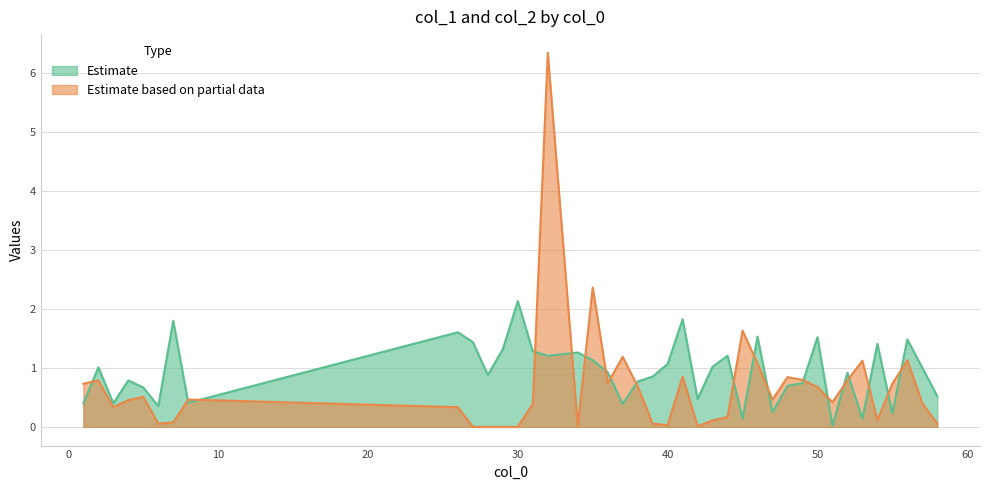

Between which two adjacent categories do Estimate and Estimate based on partial data first intersect?

1 and 2